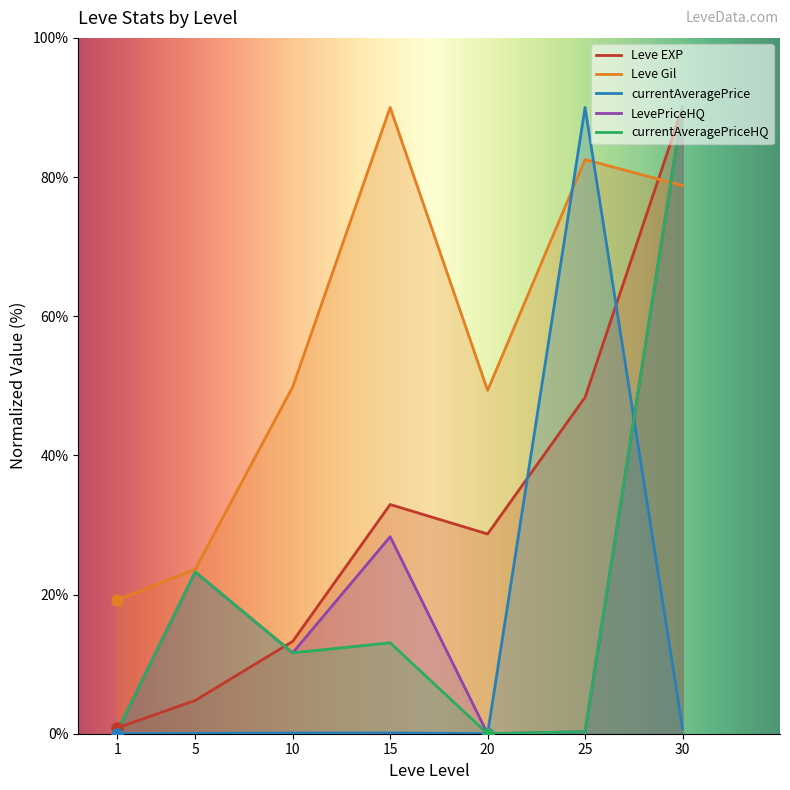

The currentAveragePrice series shows 0.1 at 5. True or false?

True